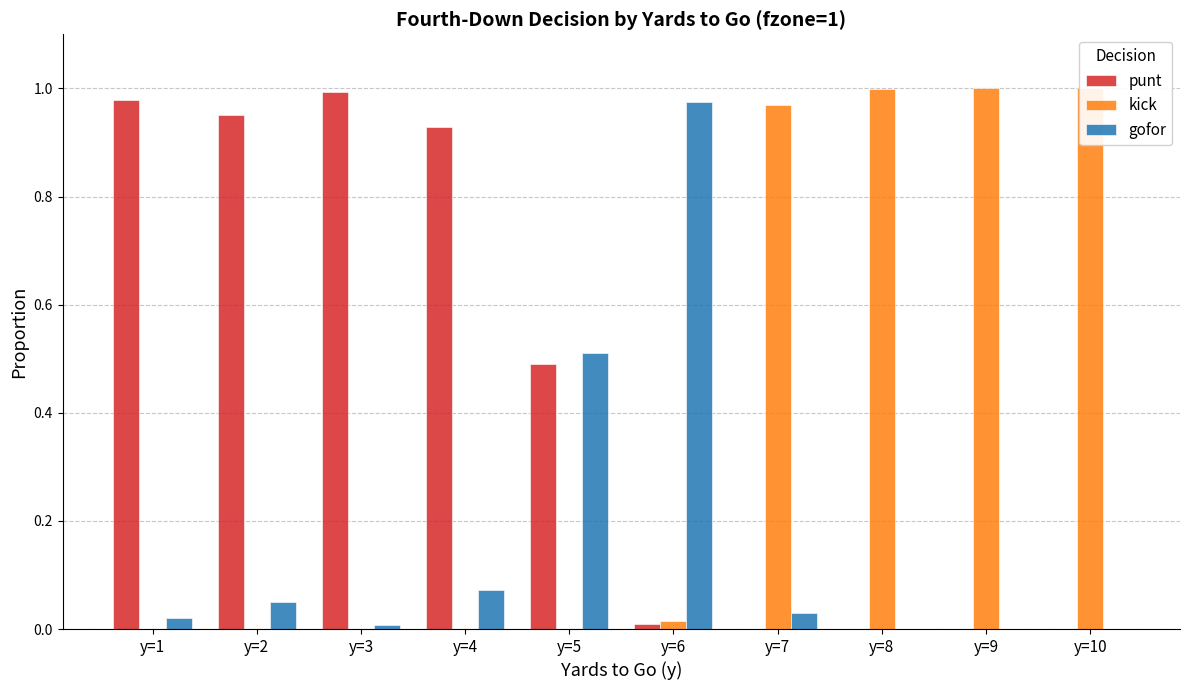

What is the total value across all series at y=10?

1.0